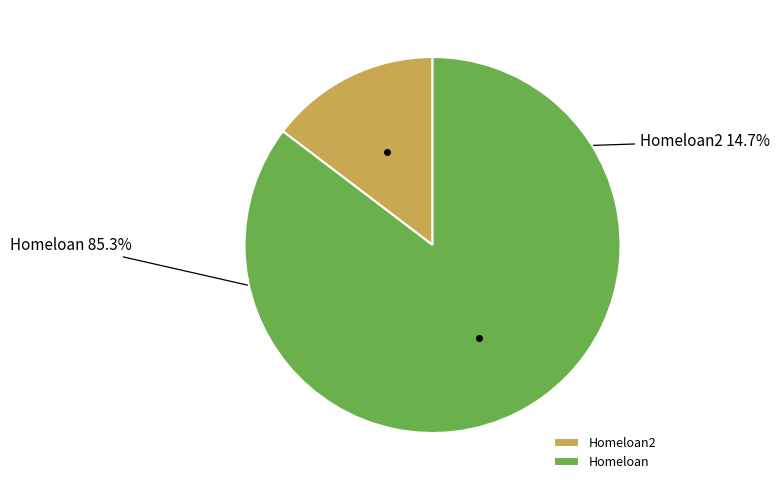

Between Homeloan2 and Homeloan, which is larger?

Homeloan